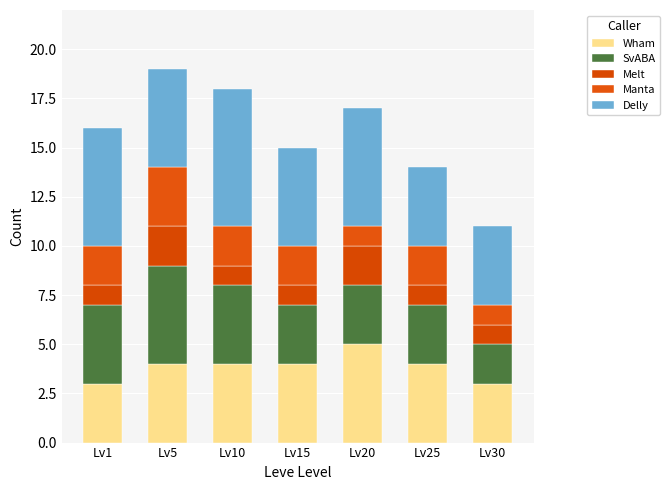

What is the sum of the SvABA values at Lv20 and Lv1?

7